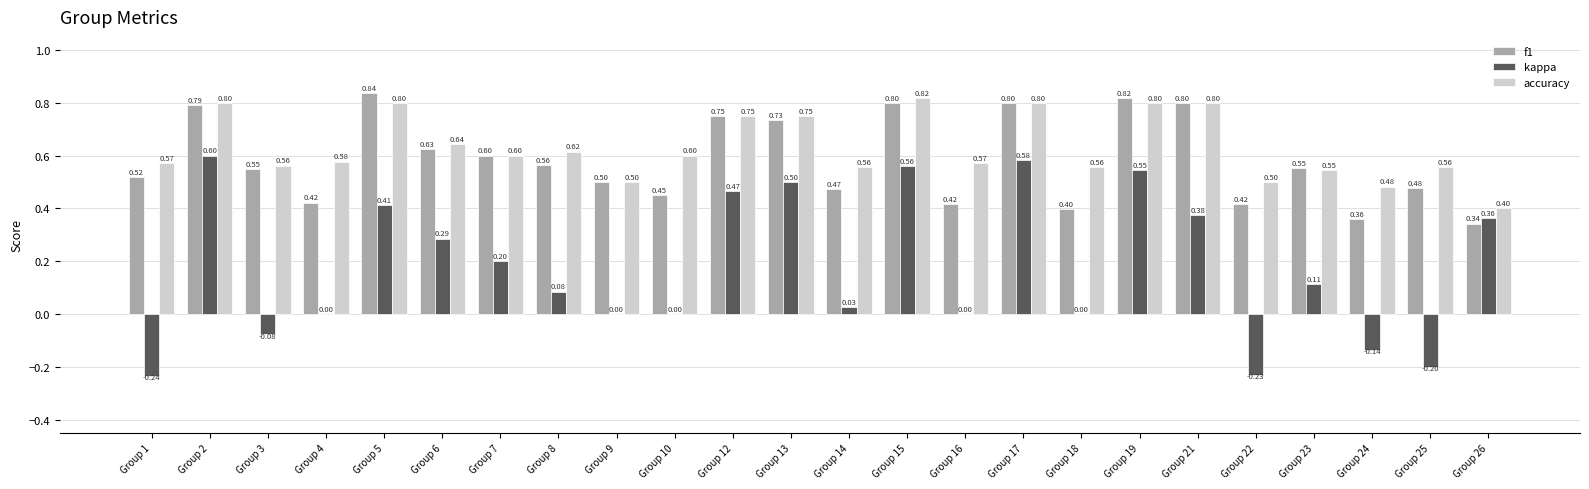

What is the spread (max minus min) of values at Group 16?

0.6